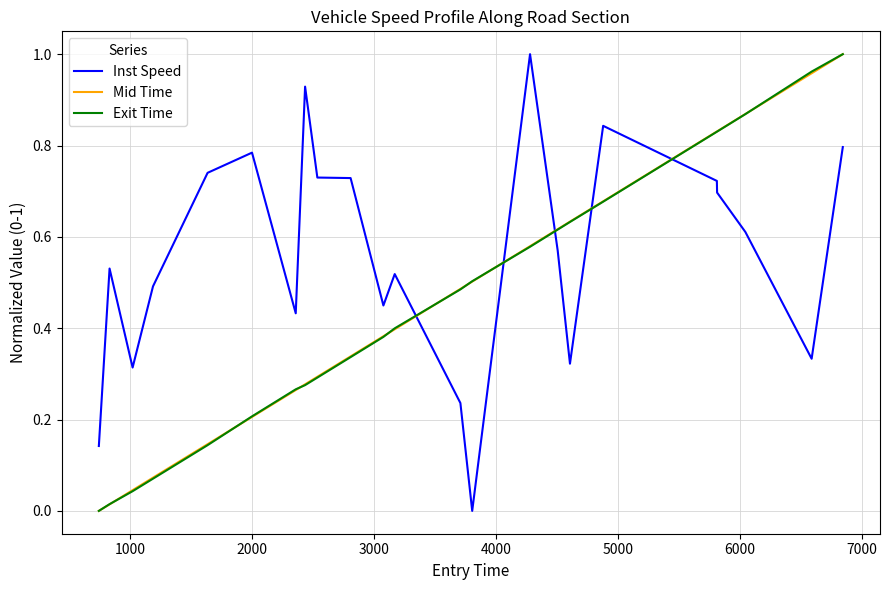

How many times do Exit Time and Inst Speed cross each other?

5